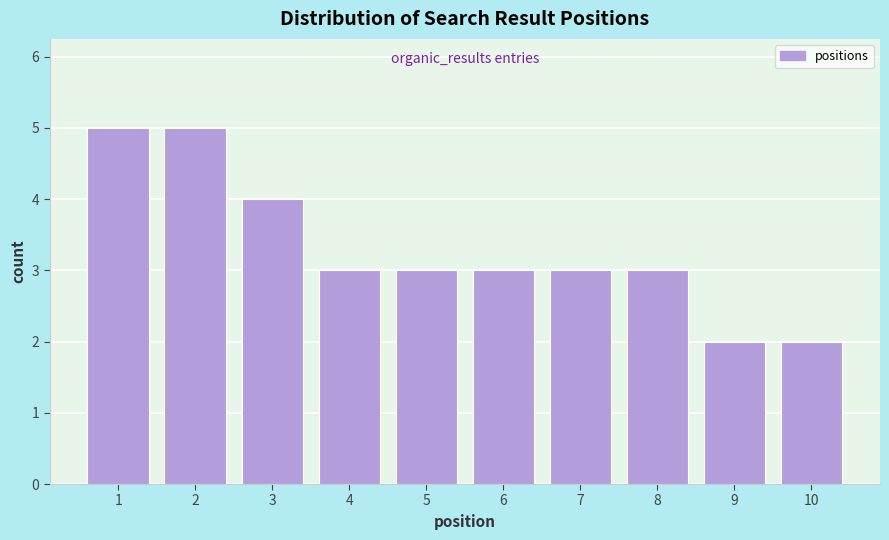

Reading right to left, what are all the values shown in this chart?

2	2	3	3	3	3	3	4	5	5